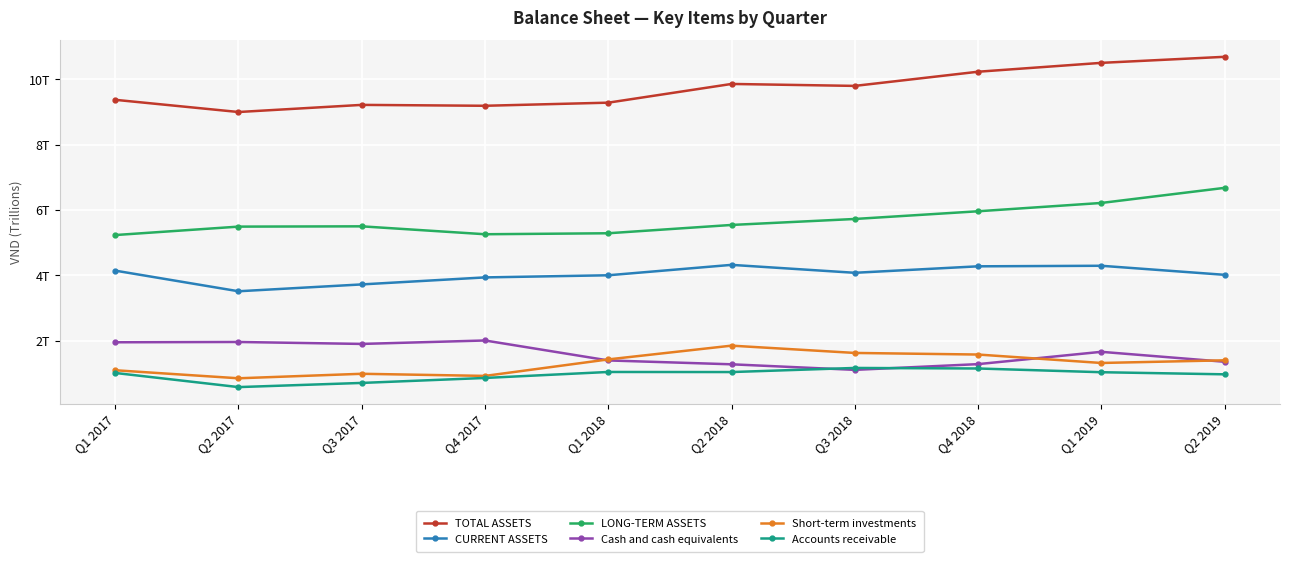

Reading left to right, what are all the values shown in this chart?

TOTAL ASSETS: Q1 2017=9374095030186	Q2 2017=9000547696336	Q3 2017=9218909718002	Q4 2017=9191537059549	Q1 2018=9286835746466	Q2 2018=9860215760071	Q3 2018=9800400687456	Q4 2018=10234395645719	Q1 2019=10506008341278	Q2 2019=10691243239428
CURRENT ASSETS: Q1 2017=4142093989852	Q2 2017=3510282481485	Q3 2017=3719928290834	Q4 2017=3934813785228	Q1 2018=3999981346633	Q2 2018=4318865797963	Q3 2018=4076043758623	Q4 2018=4274231847512	Q1 2019=4291125647616	Q2 2019=4013911182574
LONG-TERM ASSETS: Q1 2017=5232001040334	Q2 2017=5490265214851	Q3 2017=5498981427168	Q4 2017=5256723274321	Q1 2018=5286854399833	Q2 2018=5541349962108	Q3 2018=5724356928833	Q4 2018=5960163798207	Q1 2019=6214882693662	Q2 2019=6677332056854
Cash and cash equivalents: Q1 2017=1947679050236	Q2 2017=1957005253712	Q3 2017=1897096744742	Q4 2017=2002808150454	Q1 2018=1391541121057	Q2 2018=1273173304671	Q3 2018=1102815628417	Q4 2018=1278293115224	Q1 2019=1655412545031	Q2 2019=1350974044349
Short-term investments: Q1 2017=1090919013699	Q2 2017=844794825920	Q3 2017=982673052500	Q4 2017=917698495000	Q1 2018=1423123630401	Q2 2018=1844458832068	Q3 2018=1620949310669	Q4 2018=1572305707500	Q1 2019=1313805707500	Q2 2019=1395376592500
Accounts receivable: Q1 2017=1008015573262	Q2 2017=575049081461	Q3 2017=702651130020	Q4 2017=854896415676	Q1 2018=1038178871268	Q2 2018=1035854093456	Q3 2018=1161256844060	Q4 2018=1144775700923	Q1 2019=1030726159795	Q2 2019=966228262610